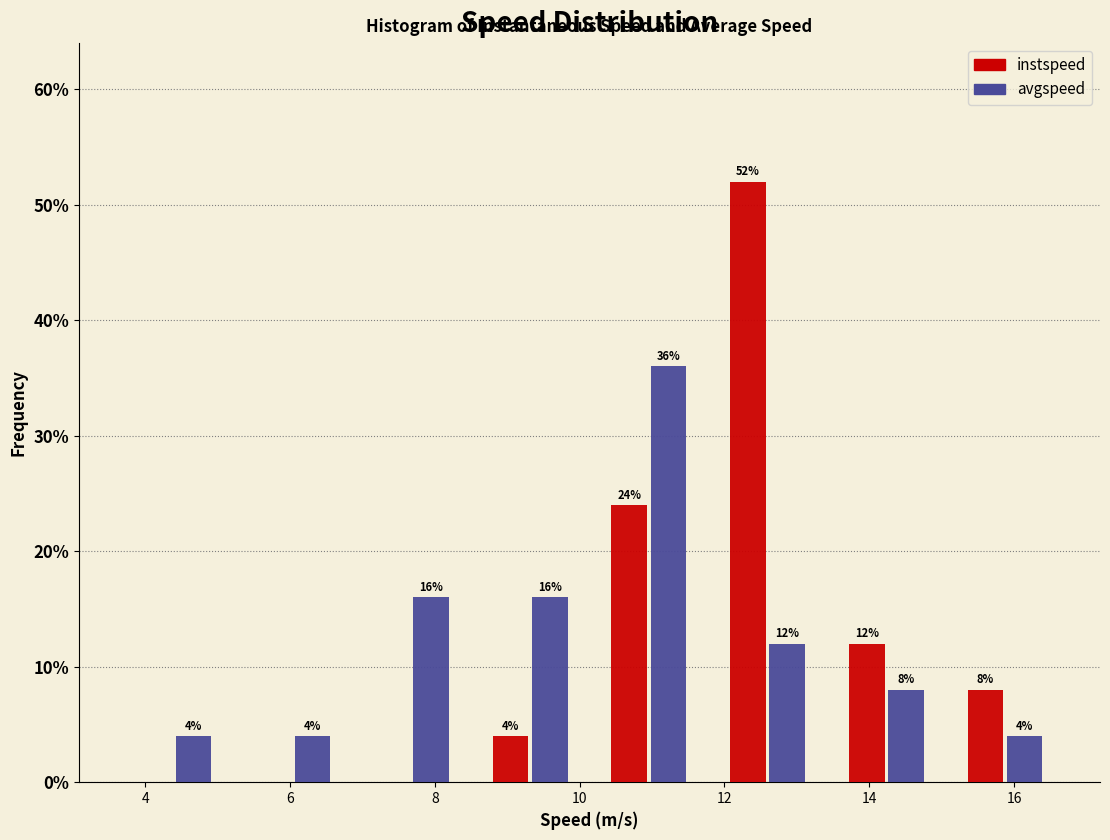

In the instspeed series, which range on the x-axis has the tallest bar?

11.8 to 13.4